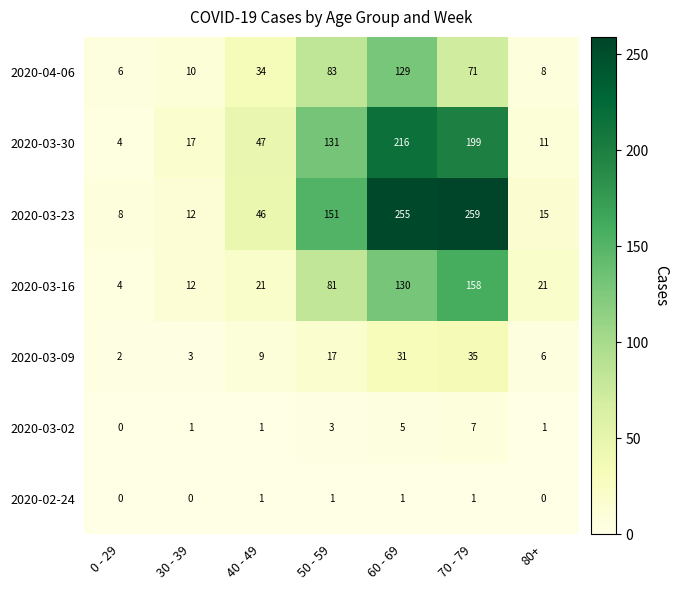

What is the difference between the highest and lowest values at 0 - 29?

8